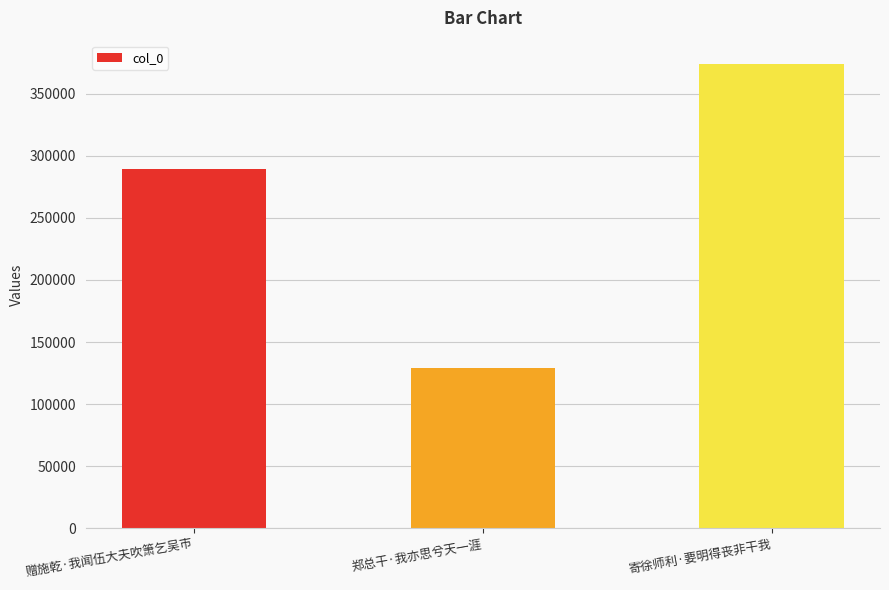

How many data points are less than 289797?

1